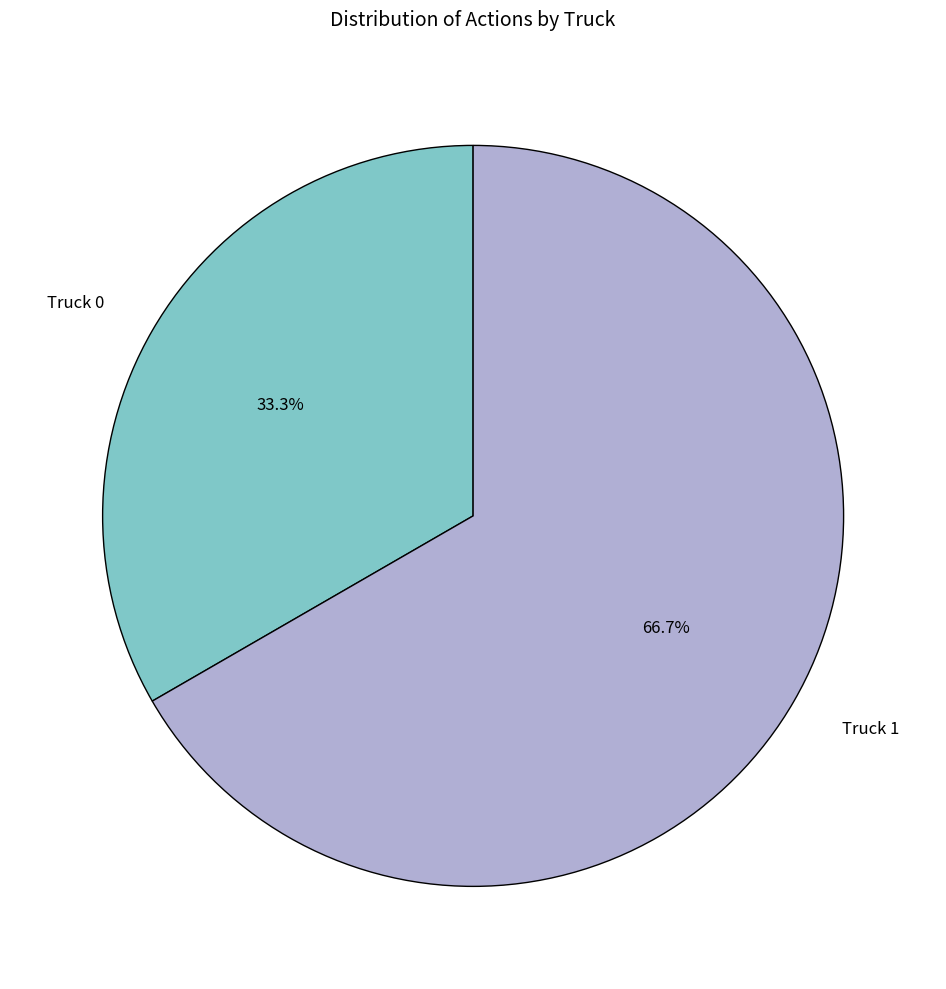

Is there a majority slice in this chart?

Yes